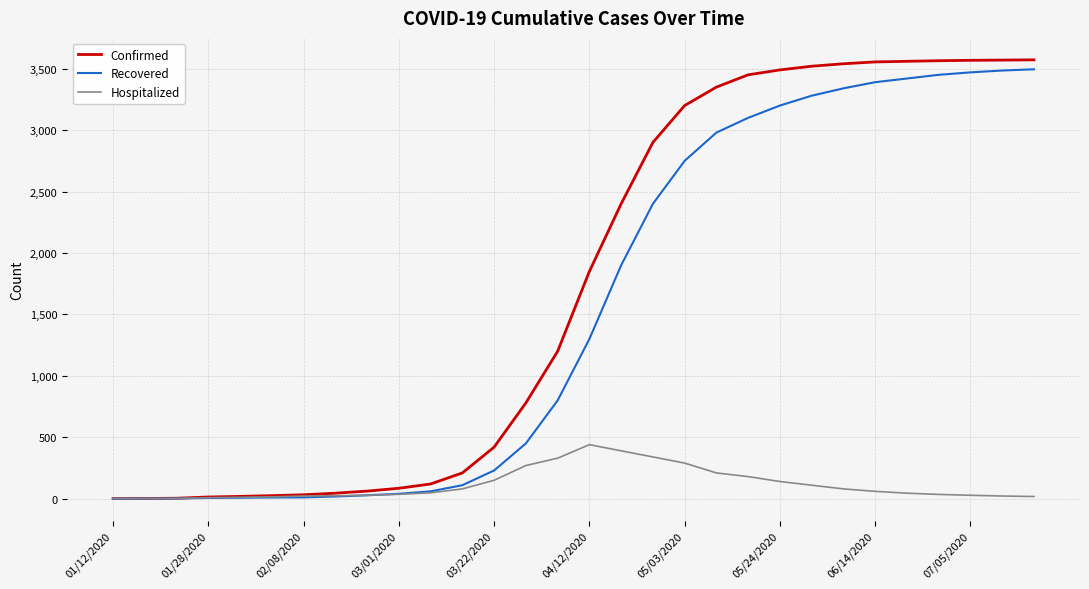

Which series has the widest spread of values?

Confirmed